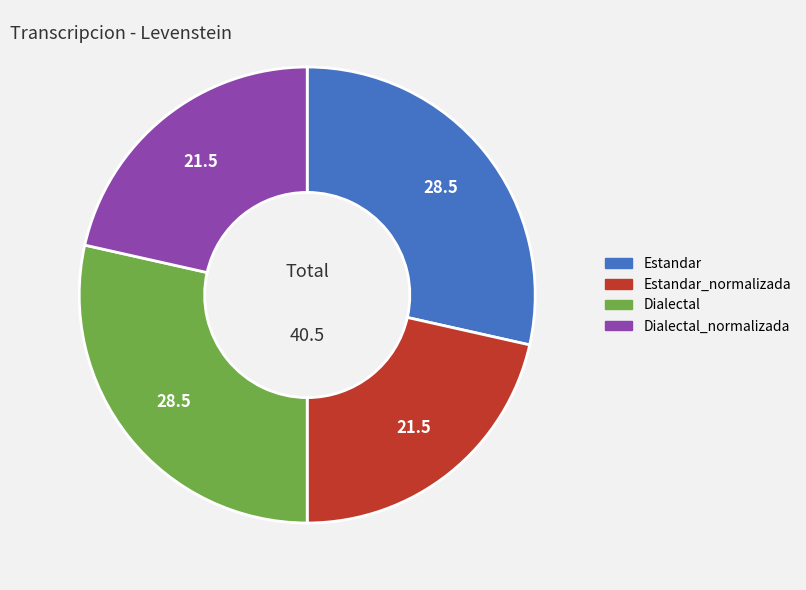

Does any single category account for the majority?

No